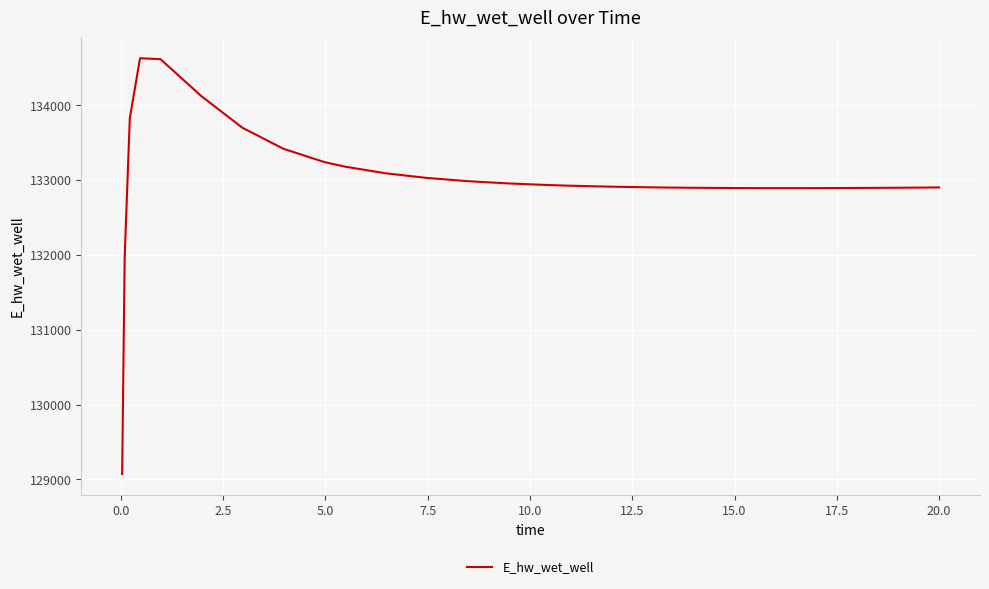

What is the difference between the second highest and second lowest values?

2645.4